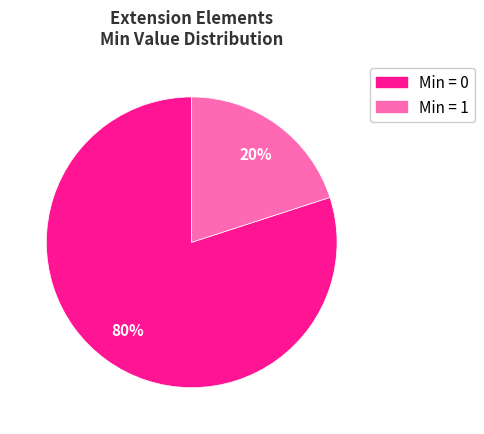

Is there a majority slice in this chart?

Yes